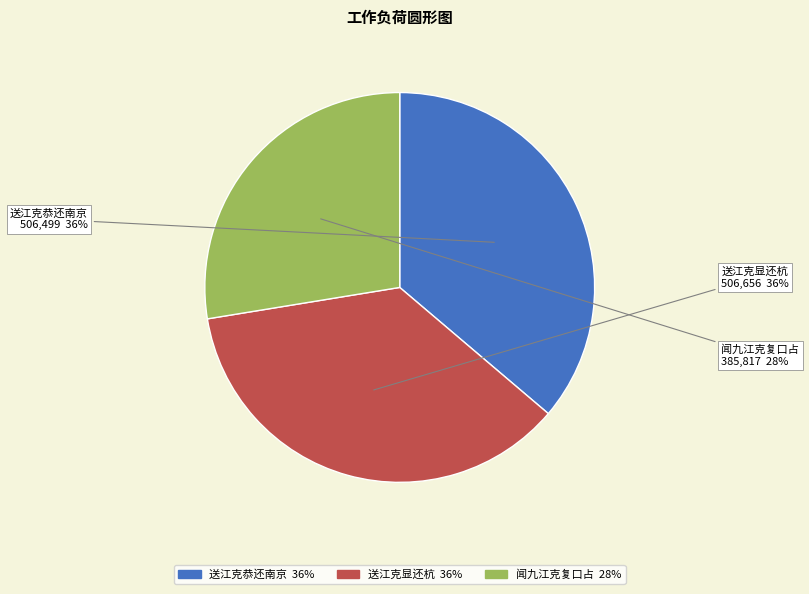

To the nearest percent, what is the combined percentage of 送江克显还杭 and 闻九江克复口占?

64%